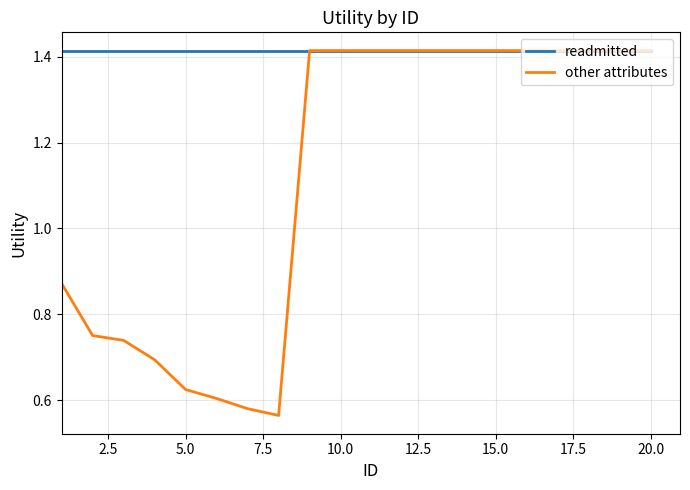

Which series has the largest range (max minus min)?

other attributes